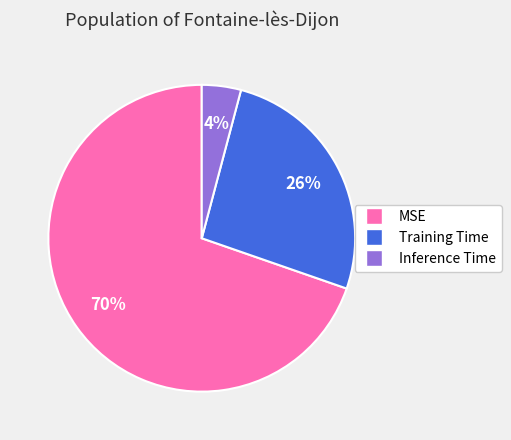

To the nearest percent, what is the combined percentage of Inference Time and MSE?

74%